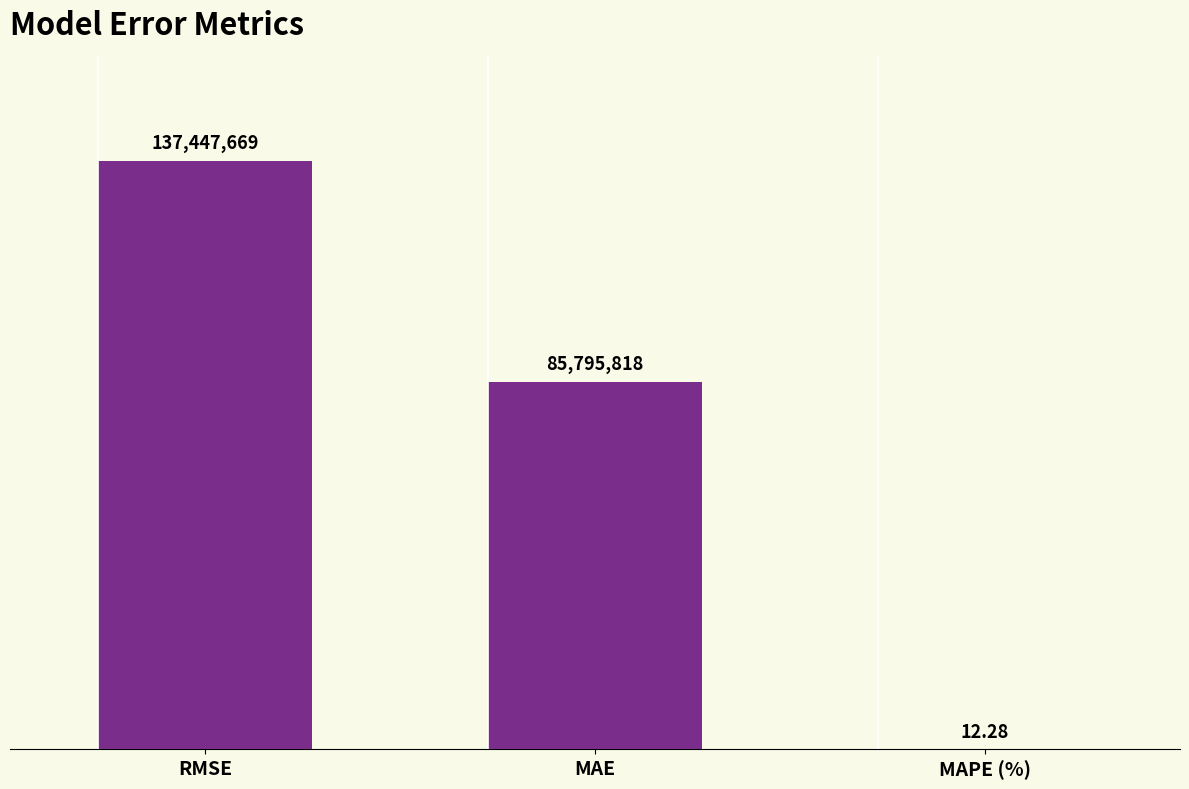

Does the chart contain stacked bars?

No